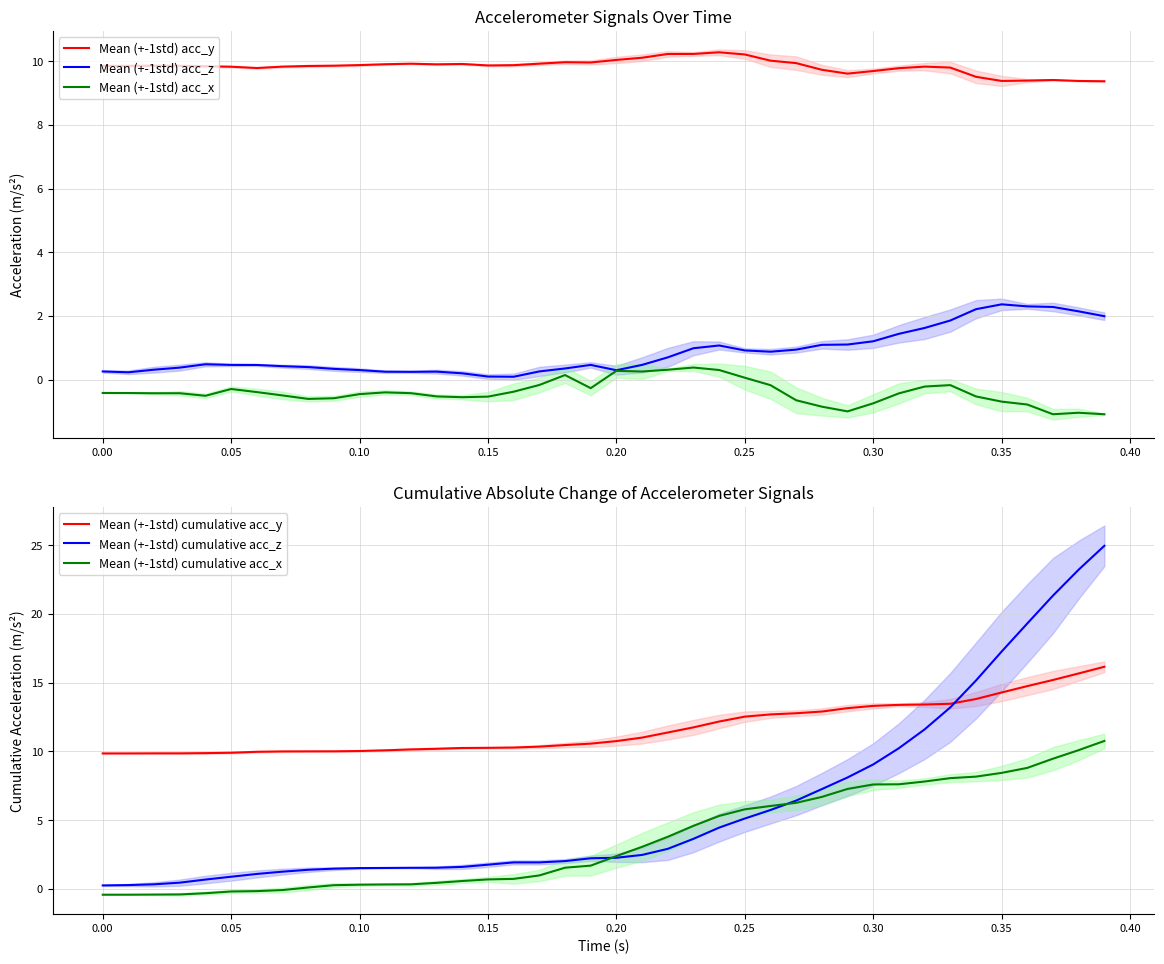

Reading left to right, list all the values displayed in this chart.

Mean (+-1std) acc_y: 9.9	9.9	9.9	9.9	9.8	9.8	9.8	9.8	9.8	9.9	9.9	9.9	9.9	9.9	9.9	9.9	9.9	9.9	10.0	10.0	10.0	10.1	10.2	10.2	10.3	10.2	10.0	9.9	9.7	9.6	9.7	9.8	9.8	9.8	9.5	9.4	9.4	9.4	9.4	9.4
Mean (+-1std) acc_z: 0.3	0.2	0.3	0.4	0.5	0.5	0.5	0.4	0.4	0.3	0.3	0.2	0.2	0.2	0.2	0.1	0.1	0.3	0.3	0.5	0.3	0.5	0.7	1.0	1.1	0.9	0.9	0.9	1.1	1.1	1.2	1.4	1.6	1.9	2.2	2.4	2.3	2.3	2.1	2.0
Mean (+-1std) acc_x: -0.4	-0.4	-0.4	-0.4	-0.5	-0.3	-0.4	-0.5	-0.6	-0.6	-0.5	-0.4	-0.4	-0.5	-0.6	-0.5	-0.4	-0.2	0.1	-0.3	0.3	0.3	0.3	0.4	0.3	0.1	-0.2	-0.7	-0.9	-1.0	-0.7	-0.4	-0.2	-0.2	-0.5	-0.7	-0.8	-1.1	-1.0	-1.1
Mean (+-1std) cumulative acc_y: 9.9	9.9	9.9	9.9	9.9	9.9	10.0	10.0	10.0	10.0	10.0	10.1	10.1	10.2	10.3	10.3	10.3	10.3	10.5	10.6	10.8	11.0	11.4	11.8	12.2	12.5	12.7	12.8	12.9	13.1	13.3	13.4	13.4	13.5	13.8	14.3	14.8	15.2	15.7	16.2
Mean (+-1std) cumulative acc_z: 0.3	0.3	0.3	0.5	0.7	0.9	1.1	1.3	1.4	1.5	1.5	1.5	1.5	1.5	1.6	1.8	1.9	1.9	2.0	2.2	2.3	2.5	2.9	3.6	4.5	5.1	5.7	6.4	7.3	8.1	9.1	10.2	11.6	13.2	15.2	17.3	19.3	21.3	23.2	25.0
Mean (+-1std) cumulative acc_x: -0.4	-0.4	-0.4	-0.4	-0.3	-0.2	-0.2	-0.1	0.1	0.3	0.3	0.3	0.3	0.4	0.6	0.7	0.7	1.0	1.5	1.7	2.4	3.1	3.8	4.6	5.3	5.8	6.0	6.3	6.7	7.3	7.6	7.6	7.8	8.1	8.2	8.4	8.8	9.5	10.1	10.8